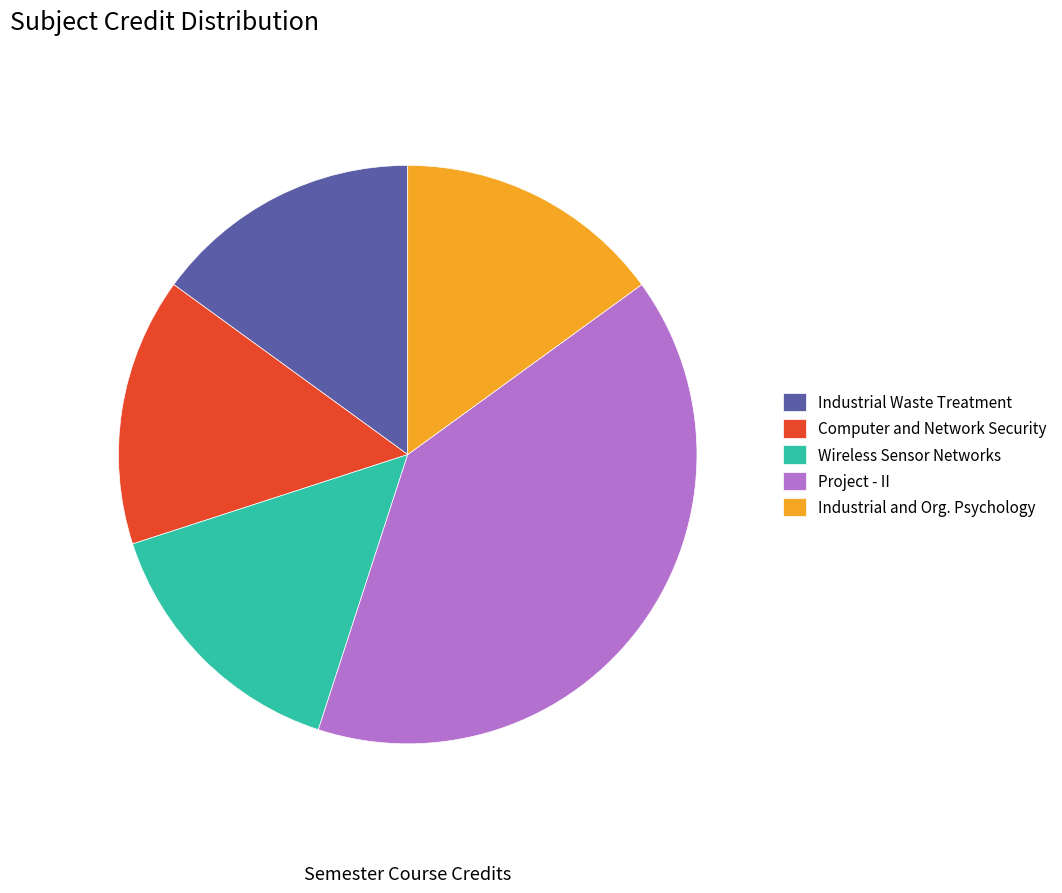

What is the largest slice in the pie chart?

Project - II